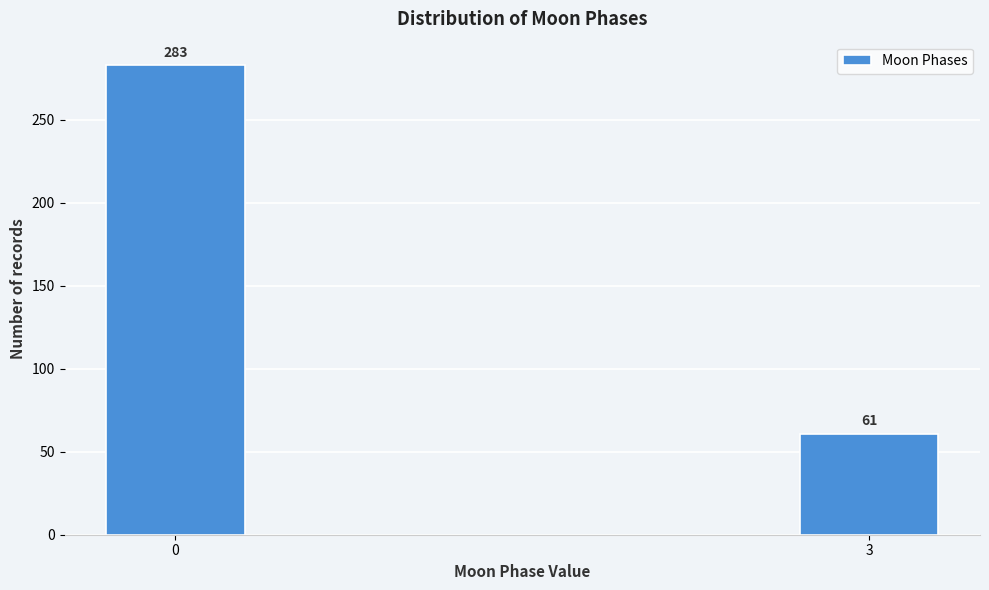

Reading left to right, what are all the values shown in this chart?

283	61